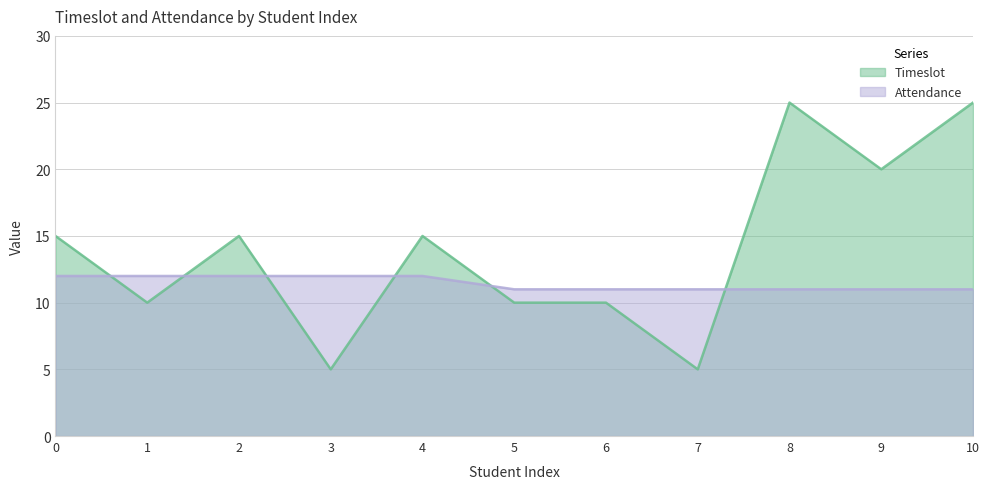

What is the approximate value of Timeslot at 10, to the nearest 5?

25